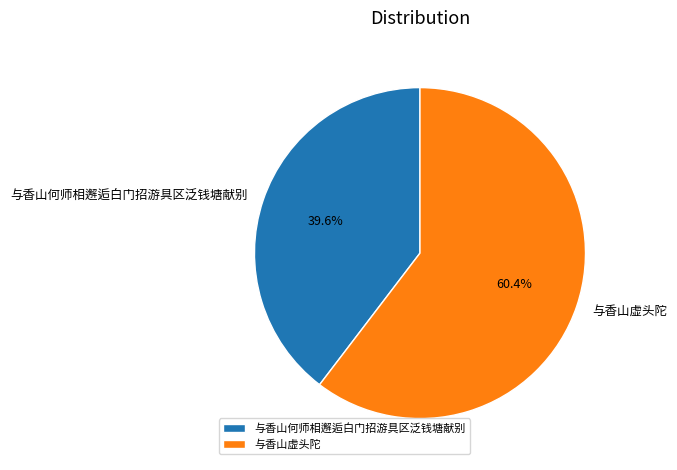

Between 与香山虚头陀 and 与香山何师相邂逅白门招游具区泛钱塘献别, which is larger?

与香山虚头陀